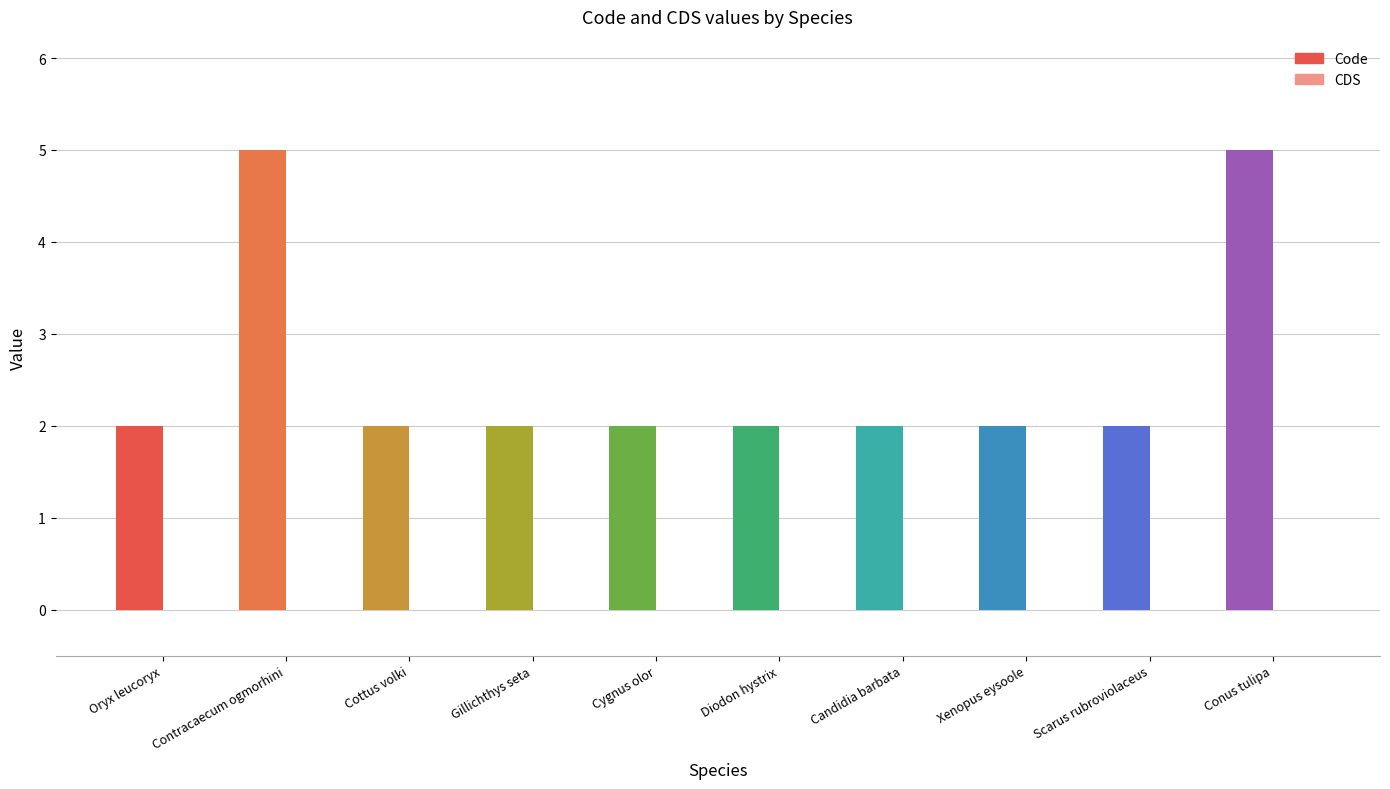

What is the average value of the Code series?

3